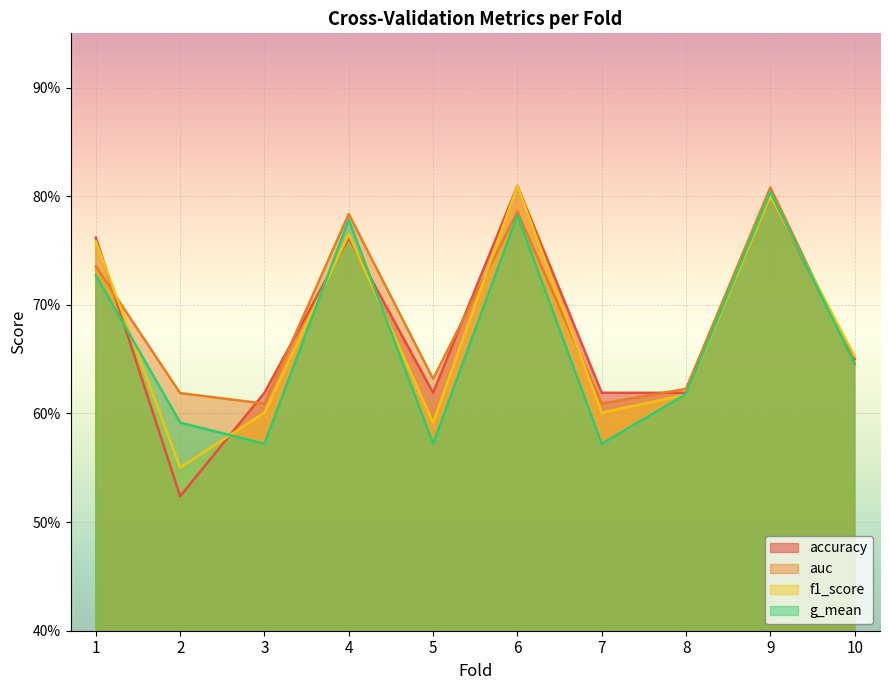

What is the approximate value of f1_score at 1?

0.8